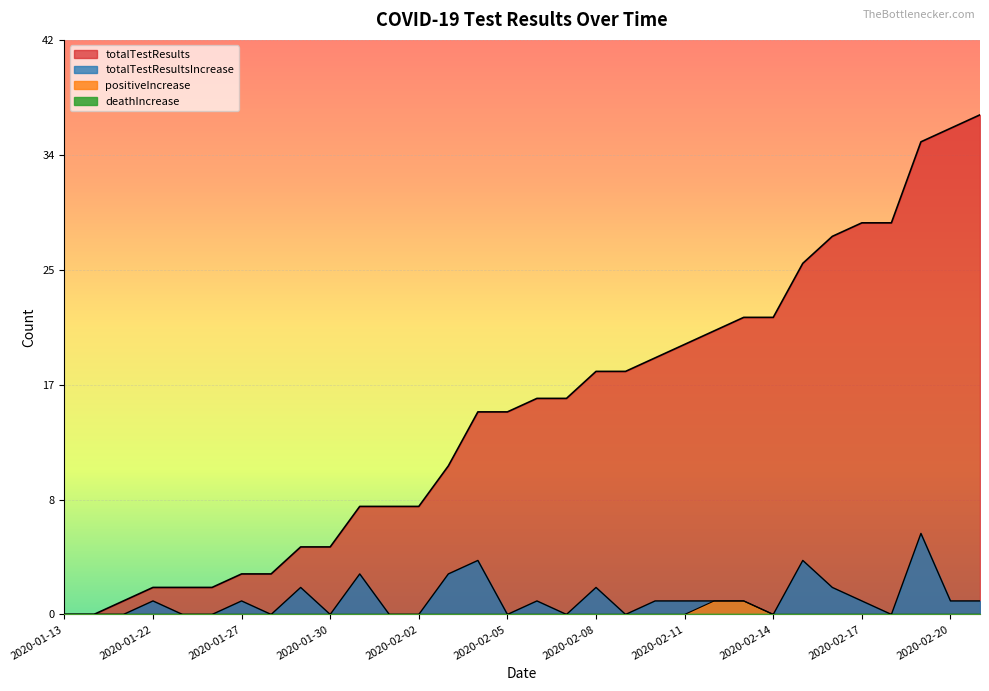

What is the average value of the totalTestResultsIncrease series?

1